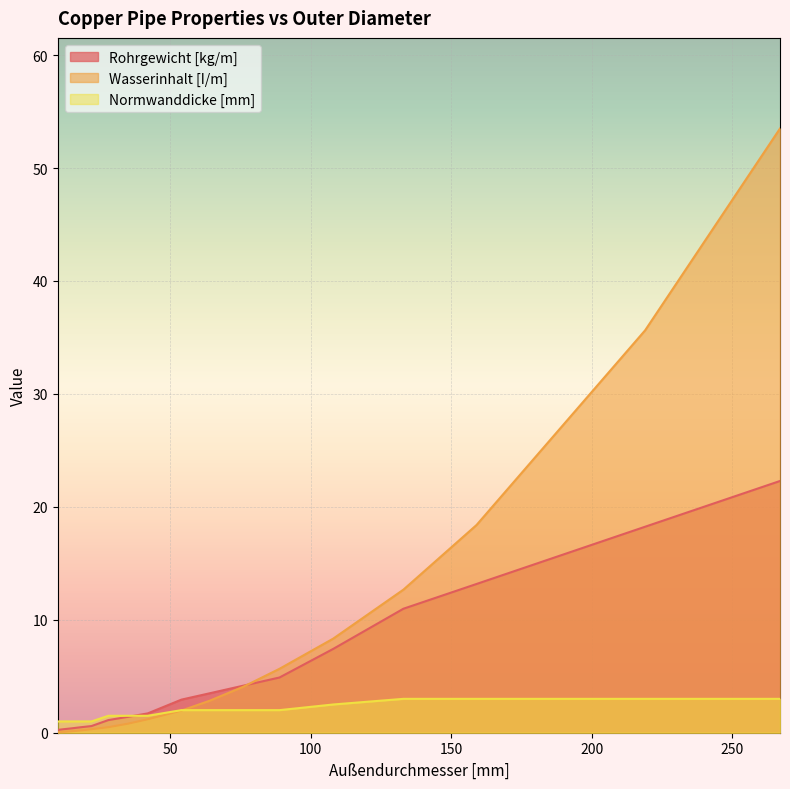

List the series in order of their overall mean, highest first.

Wasserinhalt [I/m], Rohrgewicht [kg/m], Normwanddicke [mm]